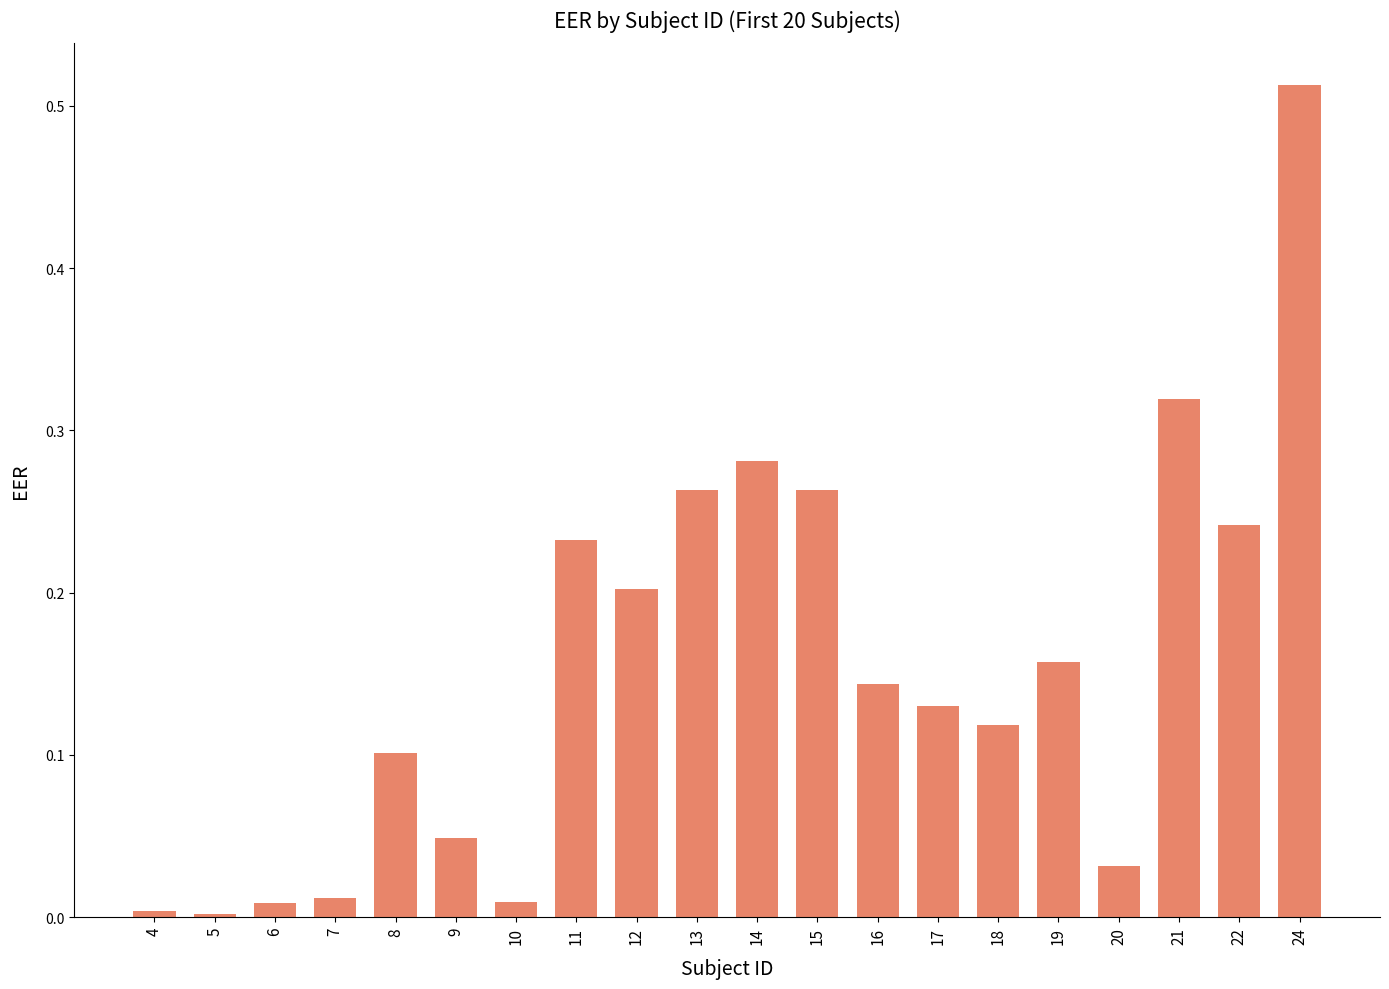

At which category does the chart reach its peak across all series?

24